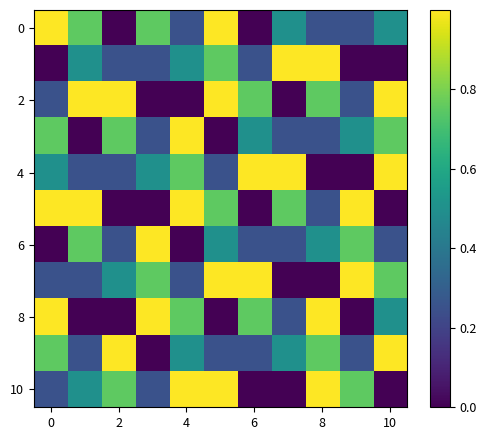

Which label corresponds to the smallest value in the chart?

2